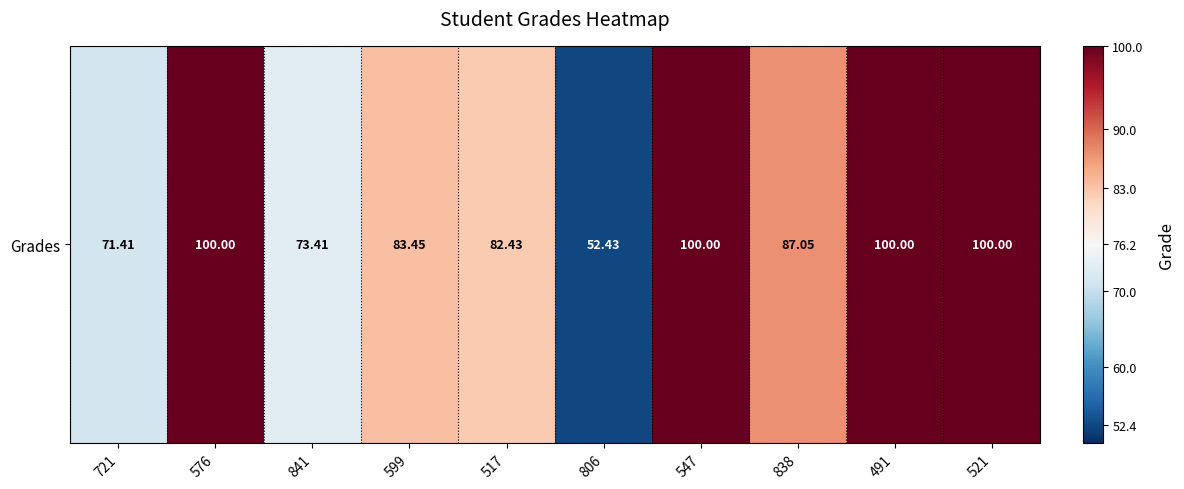

Reading right to left, extract all data points from this chart.

521=100.0	491=100.0	838=87.0	547=100.0	806=52.4	517=82.4	599=83.5	841=73.4	576=100.0	721=71.4